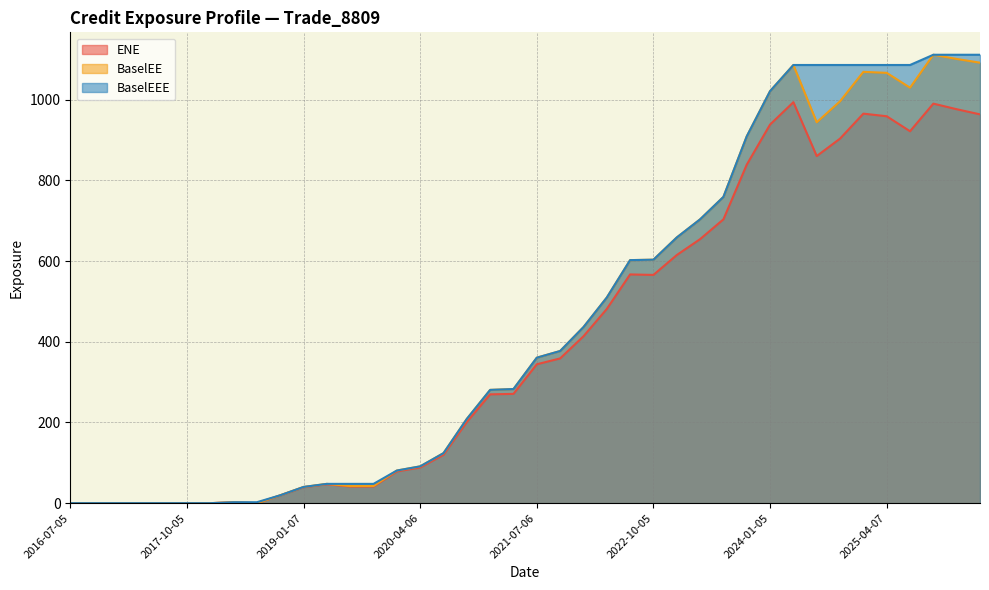

How many data points in ENE are less than 344?

20